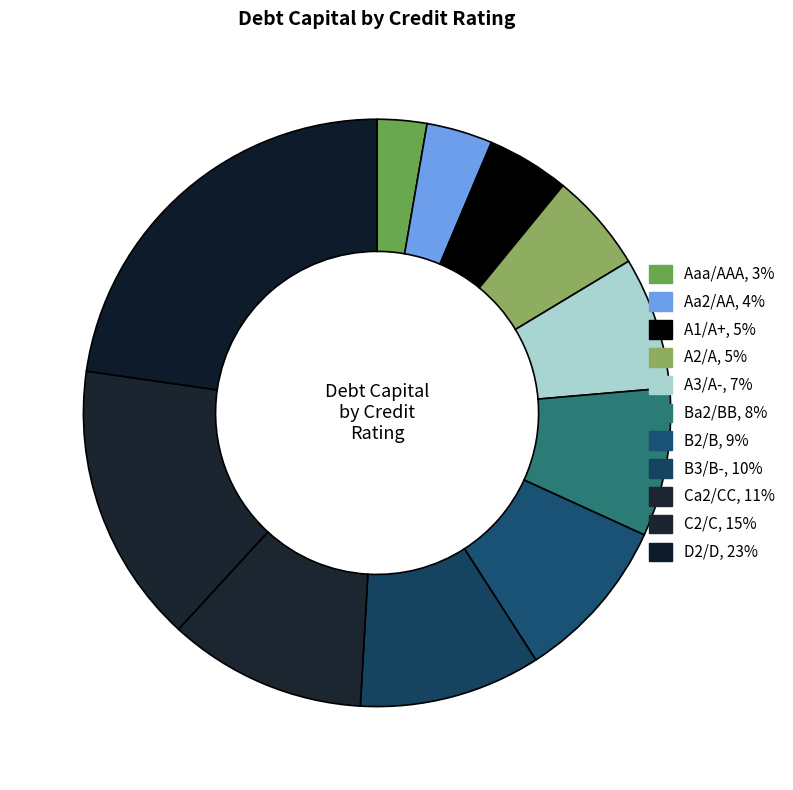

How many segments does this pie chart have?

11